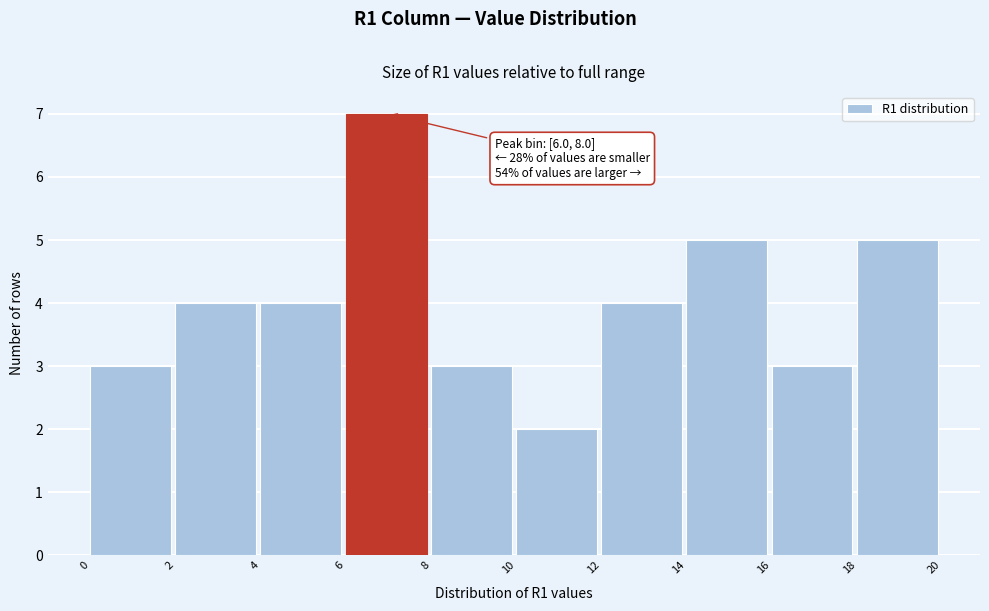

Which range on the x-axis has the tallest bar?

6 to 8